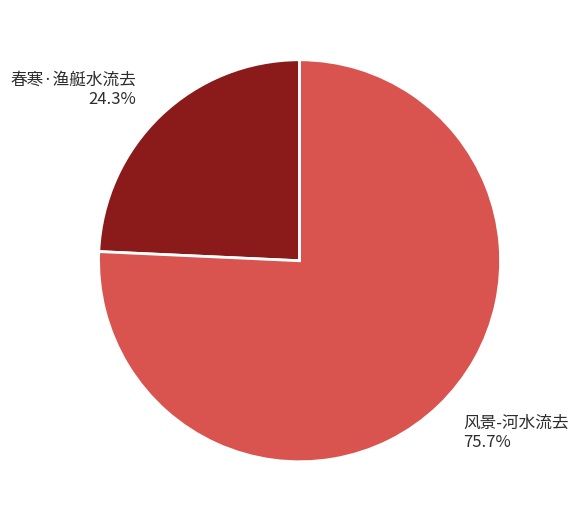

Which slice is the largest?

风景-河水流去